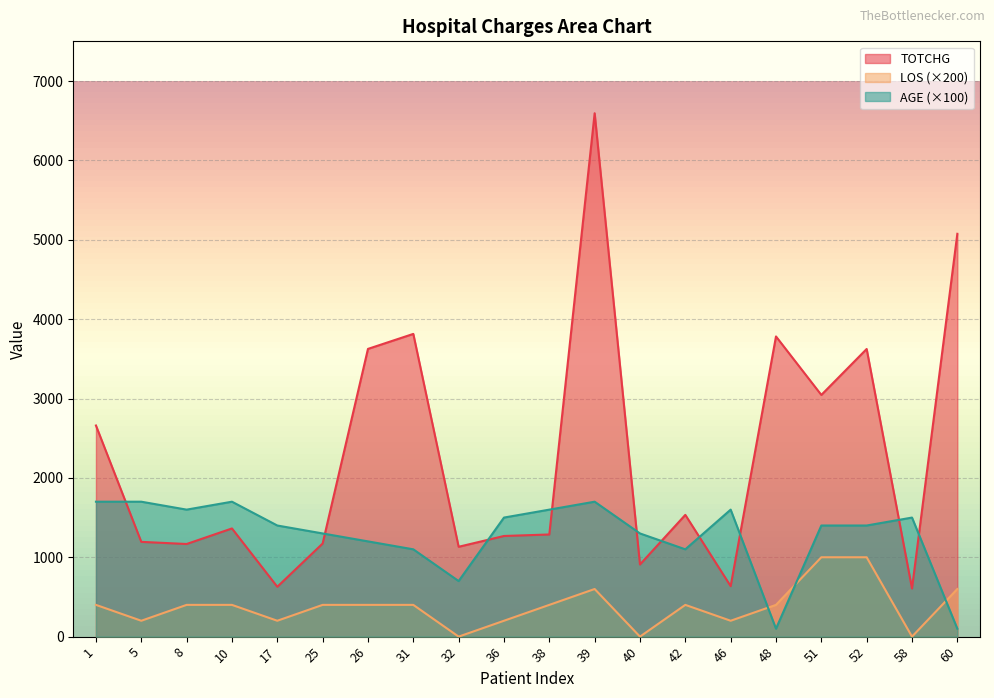

Where is AGE nearest to the value 900?

31